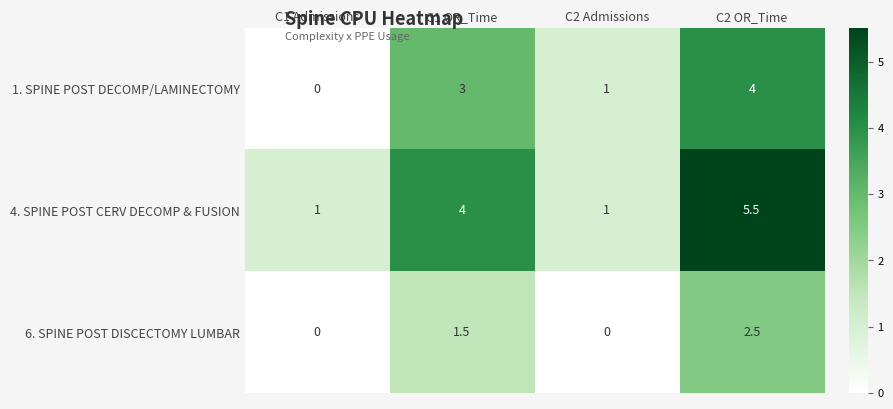

How many distinct data groups are displayed?

3